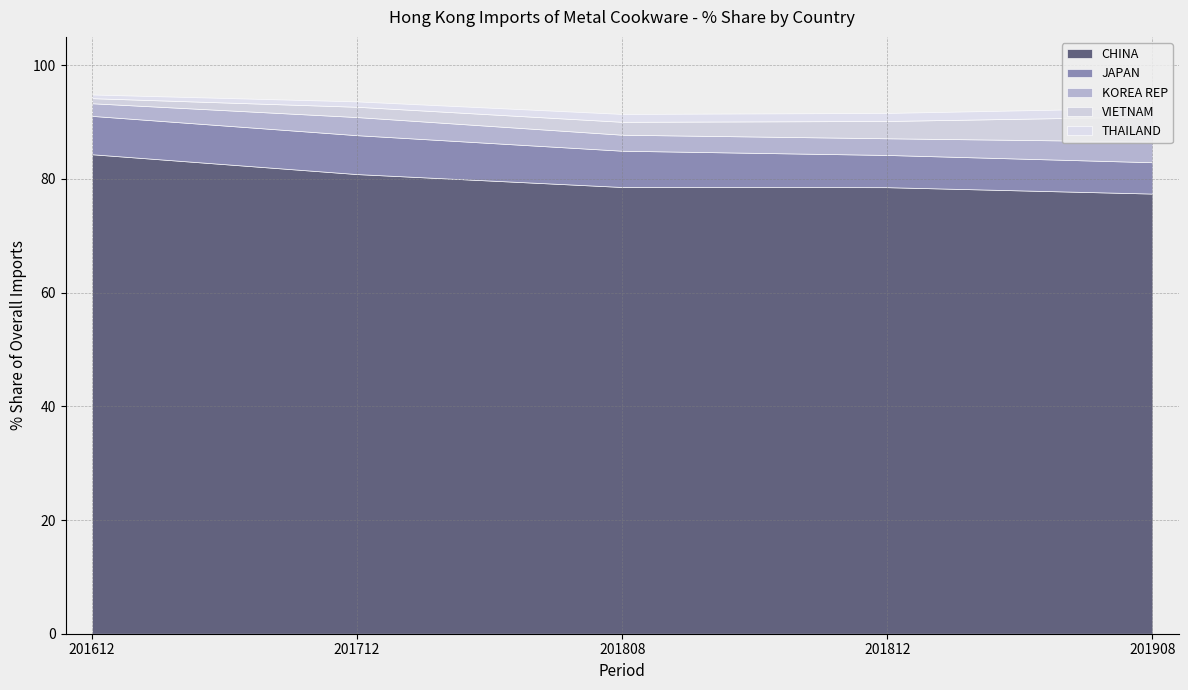

How many lines are shown in the chart?

5